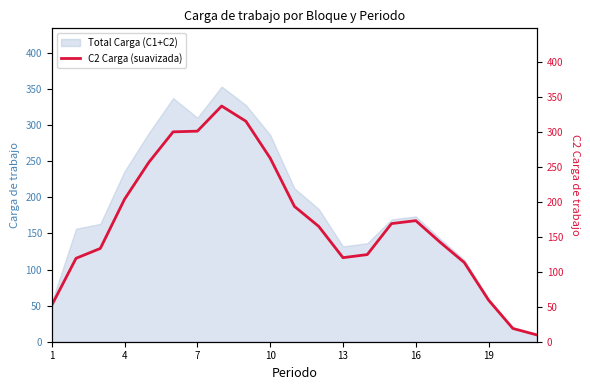

The Total Carga (C1+C2) series shows 286.4 at 10. True or false?

True